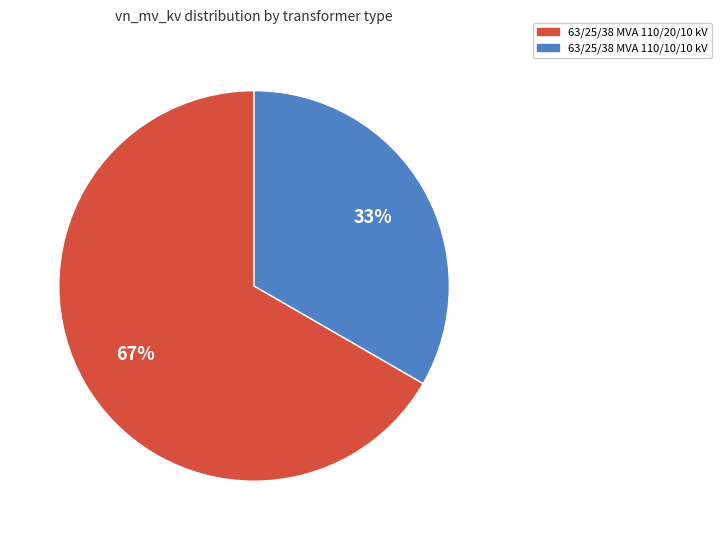

To the nearest percent, what percentage of the pie is 63/25/38 MVA 110/20/10 kV?

67%